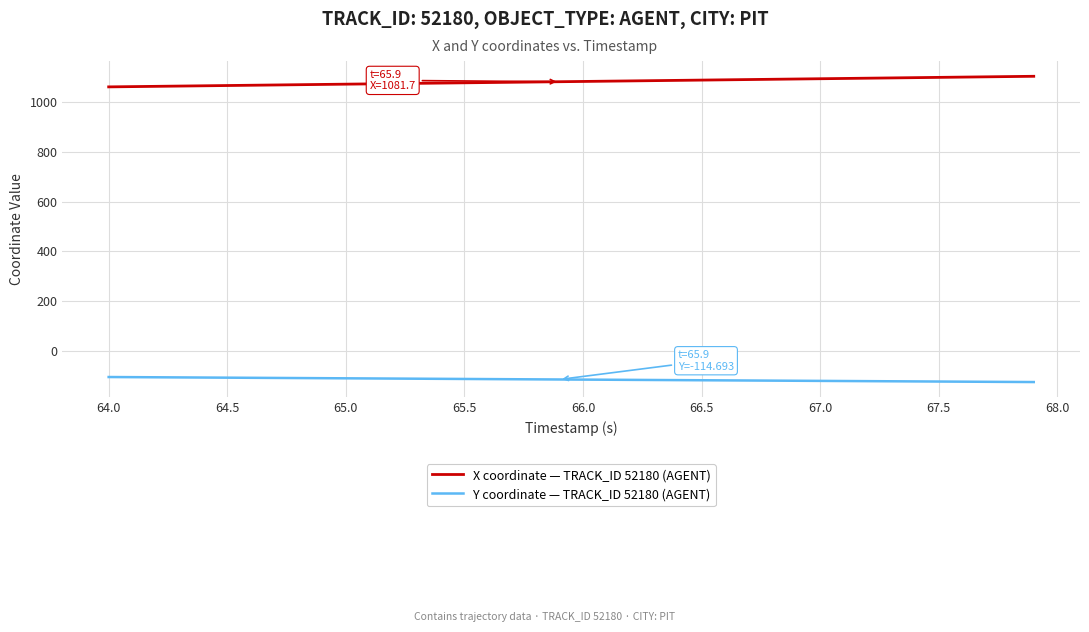

True or false: Y coordinate — TRACK_ID 52180 (AGENT) and X coordinate — TRACK_ID 52180 (AGENT) intersect in this chart.

False